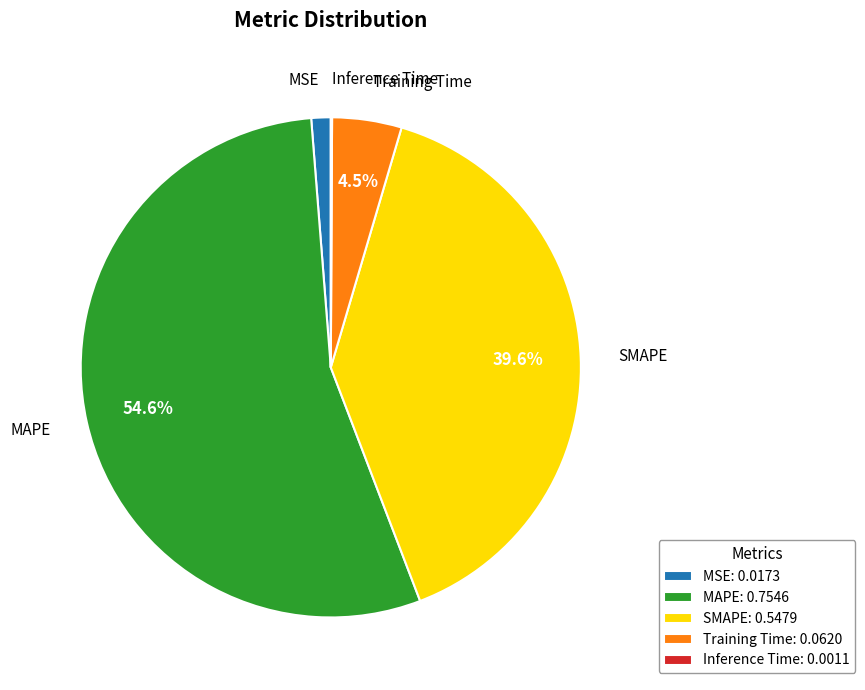

Between SMAPE and MSE, which is larger?

SMAPE